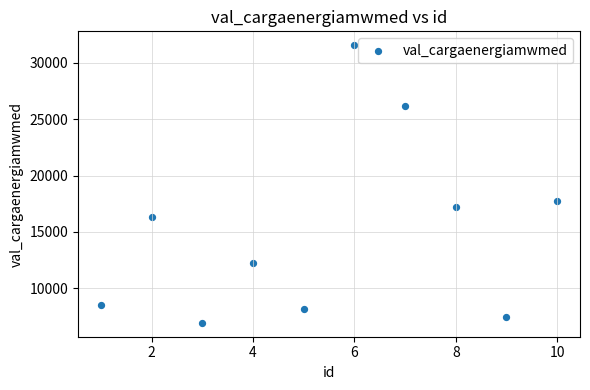

What Y value in the scatter plot is closest to 19251?

17704.4